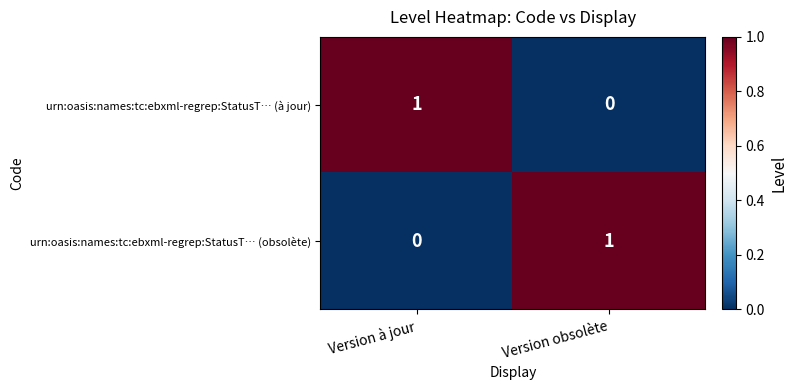

How many data points does each series have?

2